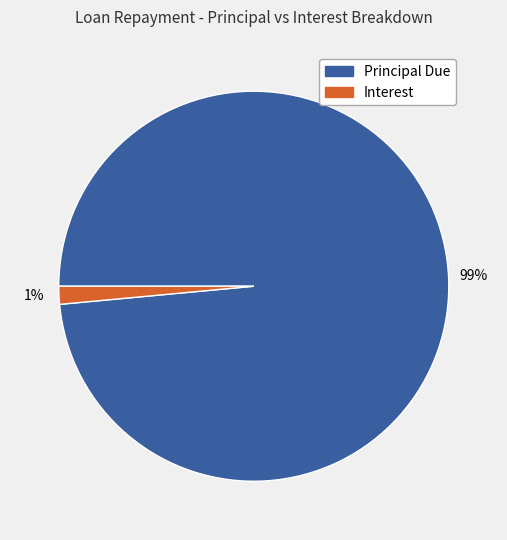

Is there a majority slice in this chart?

Yes